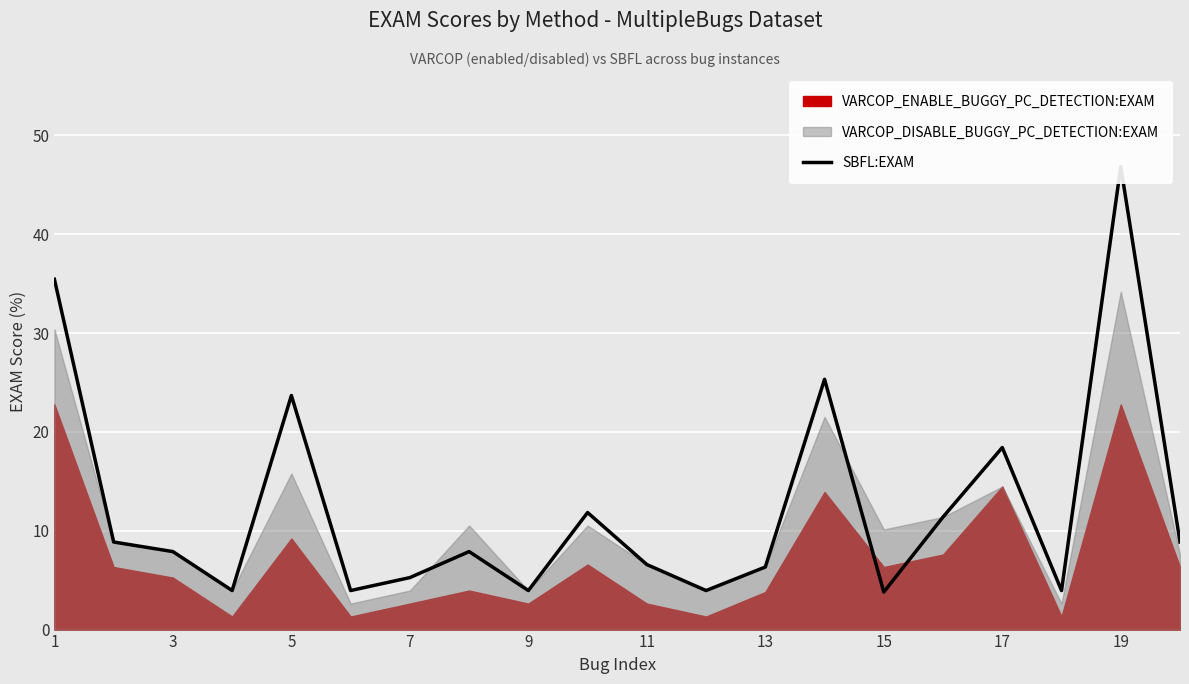

At which label does the data first exceed 7?

1